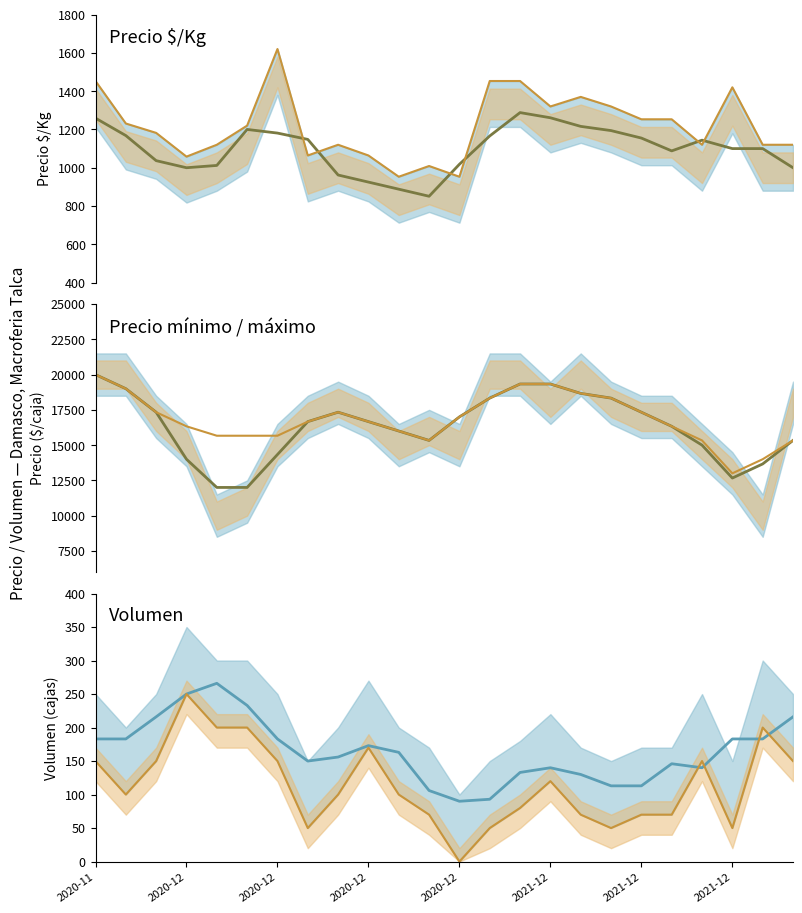

What is the value of the Precio mínimo point at the 18th from the left?

18333